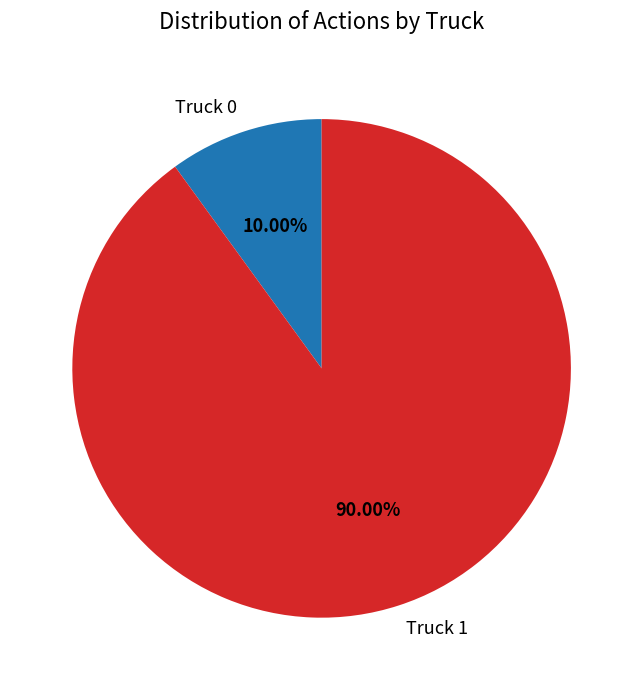

What is the majority slice?

Truck 1